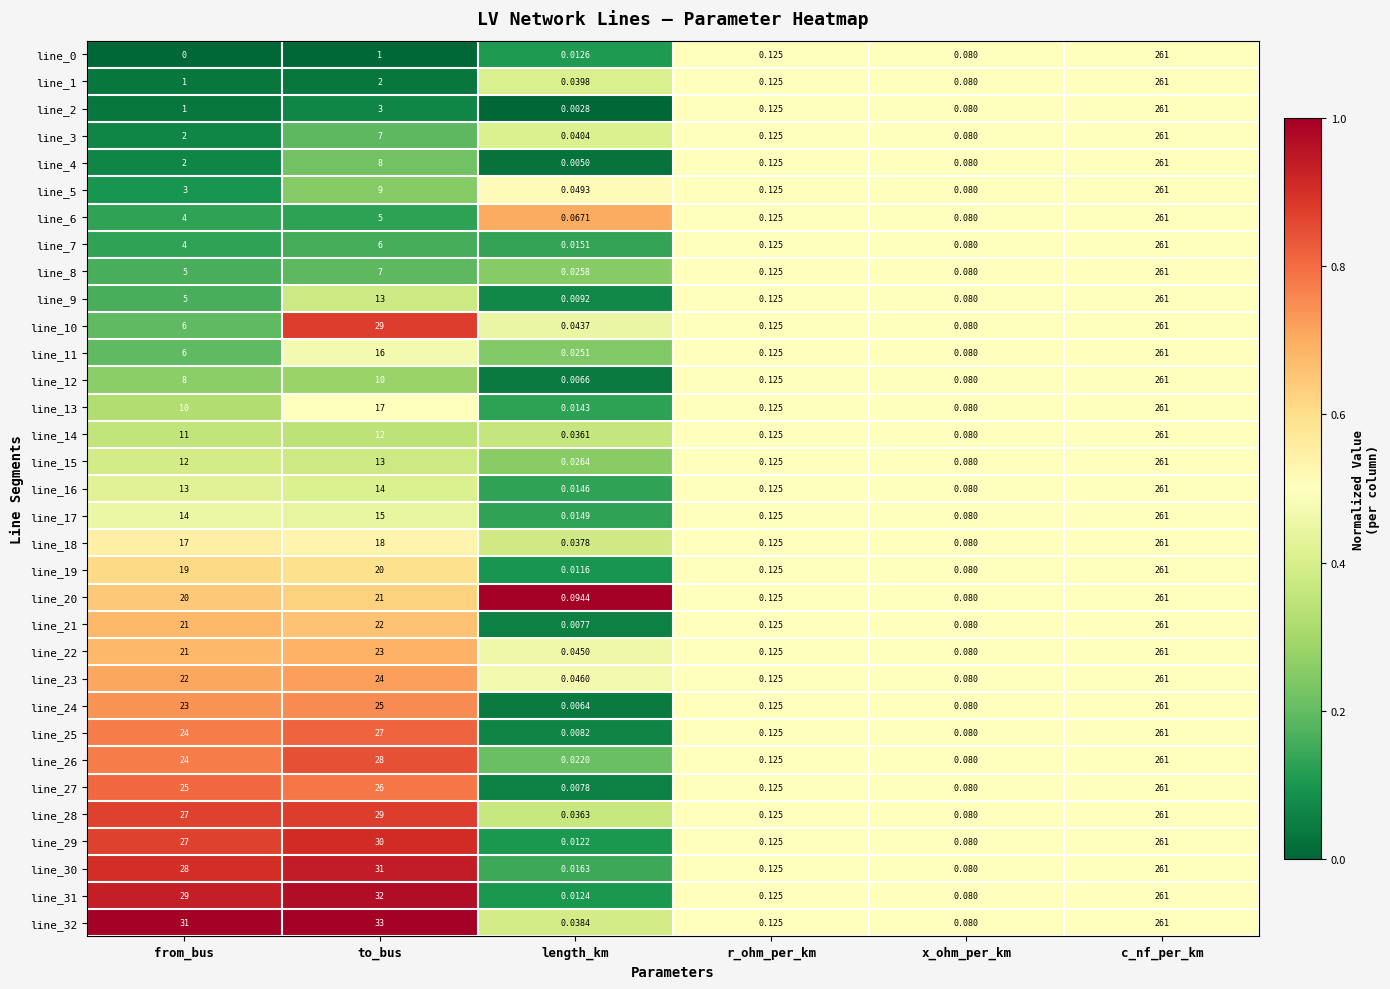

At which category does the chart reach its peak across all series?

c_nf_per_km